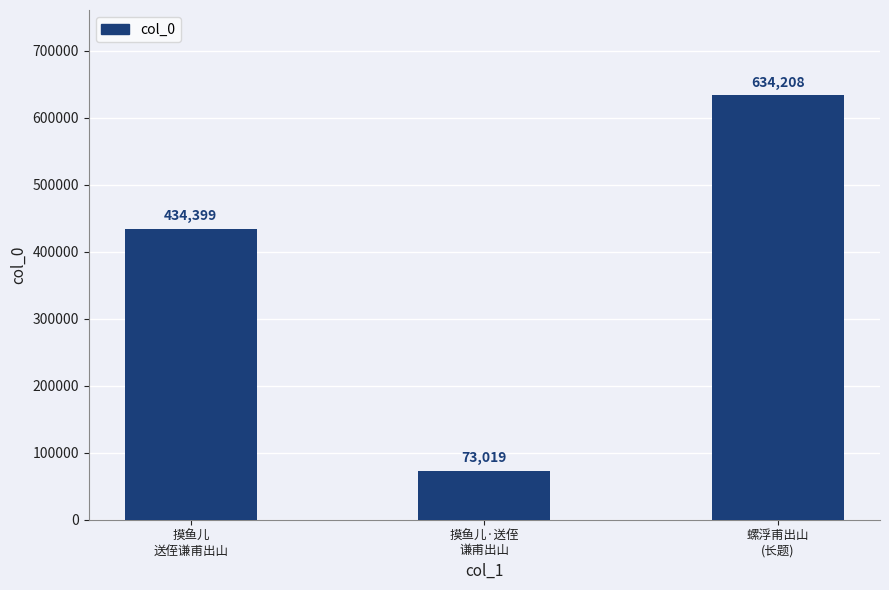

What is the label of the 3rd bar from the left?

螺浮甫出山
(长题)